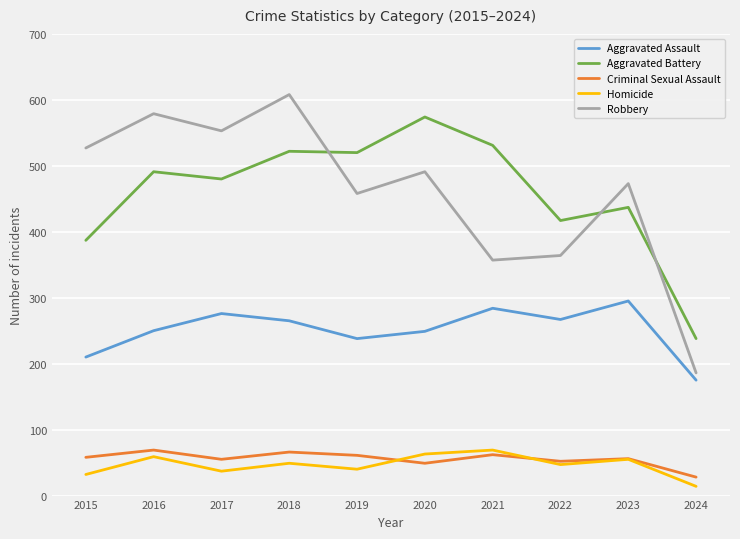

Where is Robbery nearest to the value 397?

2022